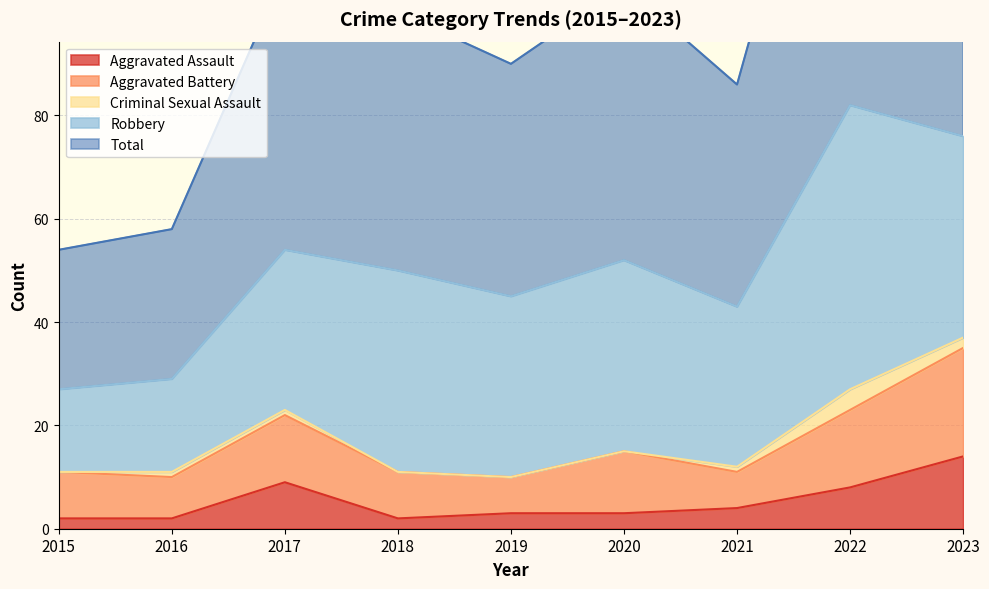

True or false: Aggravated Assault has a value of 4 at 2021.

True